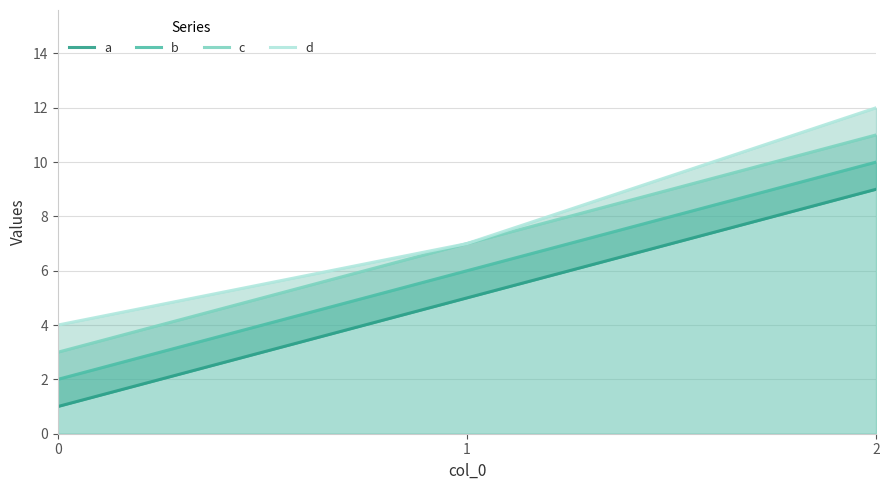

What is the sum of all d values?

23